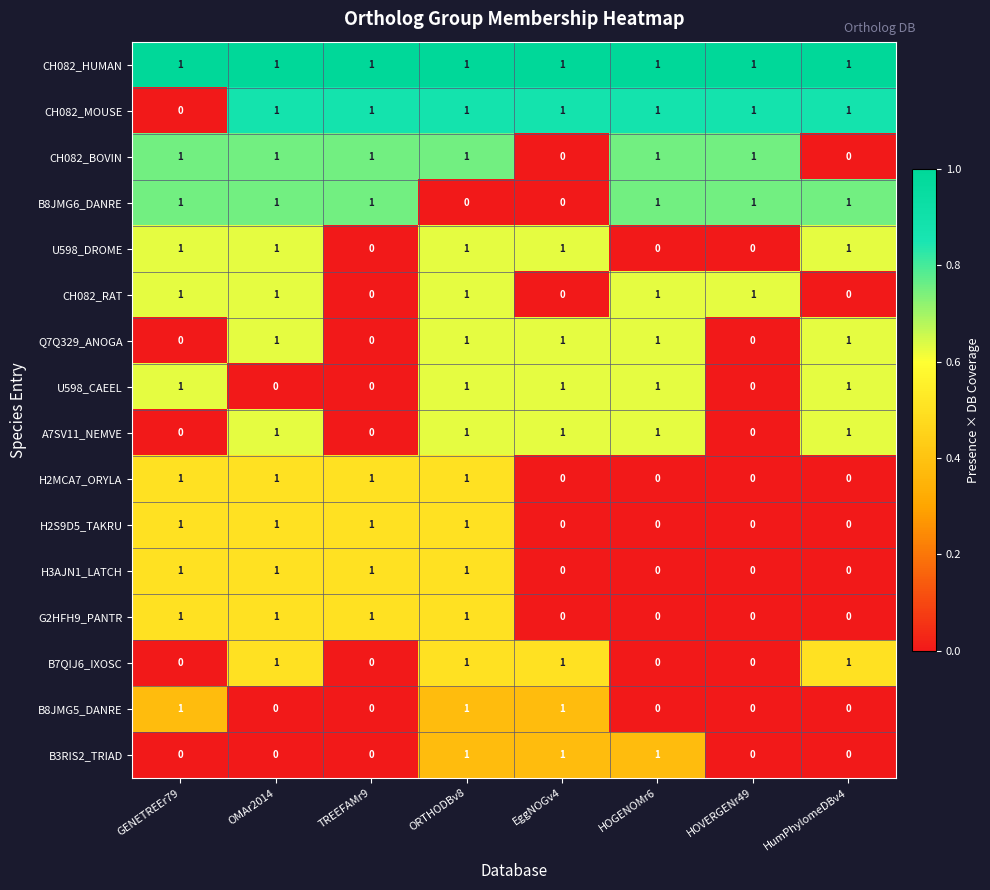

Is it true that CH082_BOVIN equals 1 at ORTHODBv8?

True